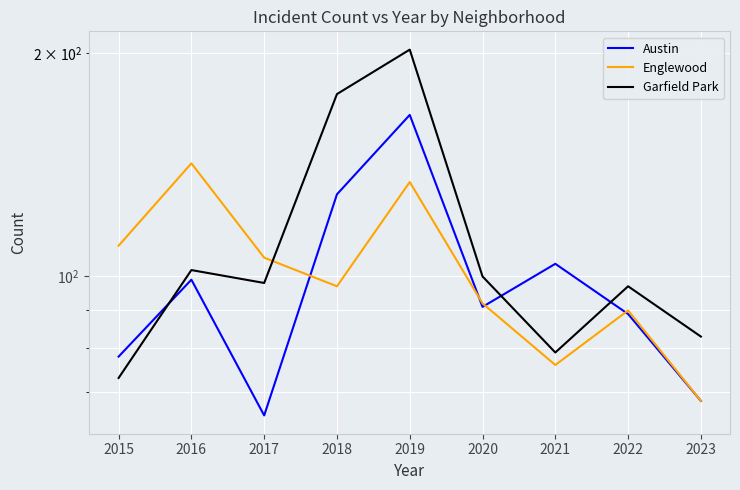

Which series has the largest total across all categories?

Garfield Park